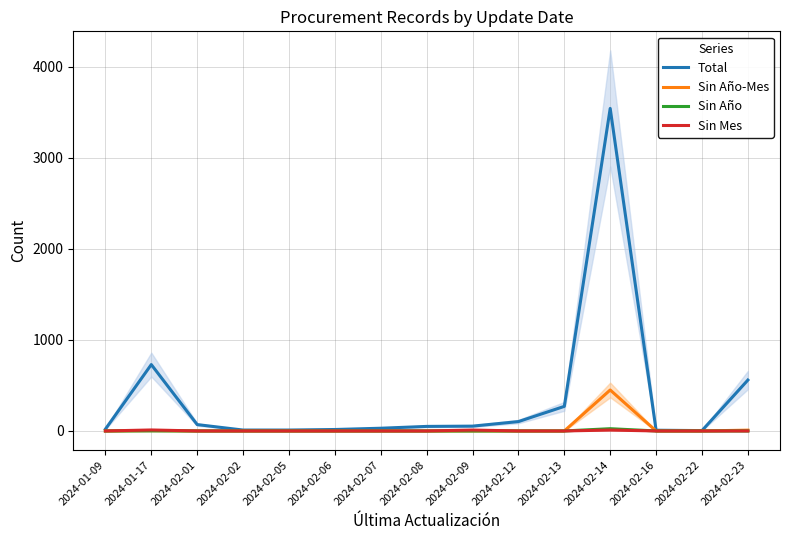

Does the chart display data point markers on the line(s)?

No